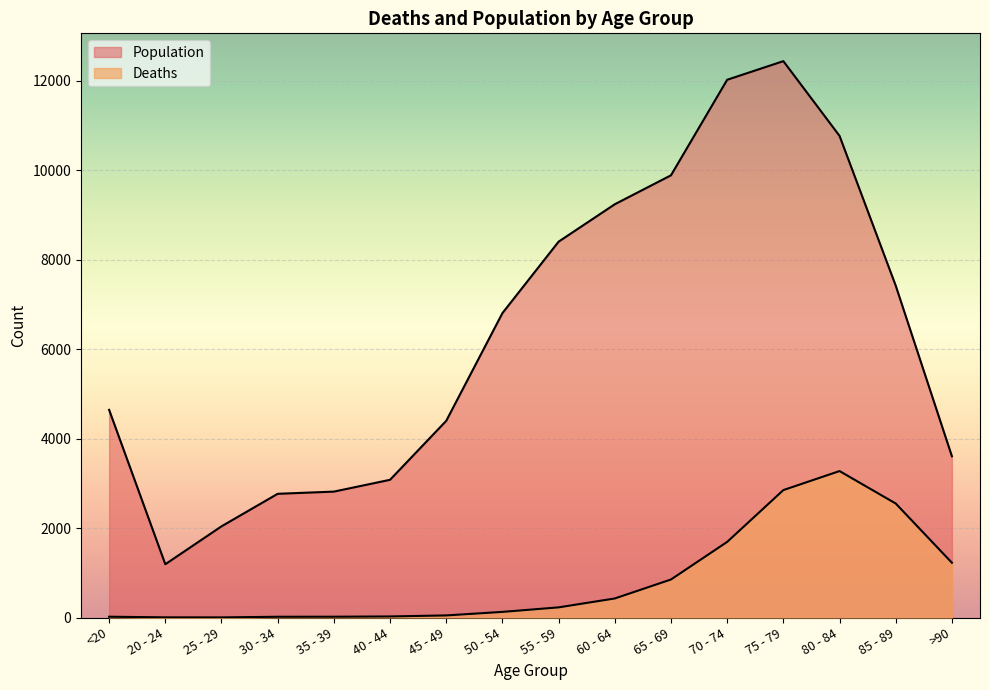

Reading left to right, what are all the values shown in this chart?

Deaths: 18	4	3	17	18	24	47	126	227	426	850	1690	2848	3273	2548	1224
Population: 4641	1191	2038	2765	2814	3078	4396	6803	8400	9236	9883	12018	12434	10764	7417	3604